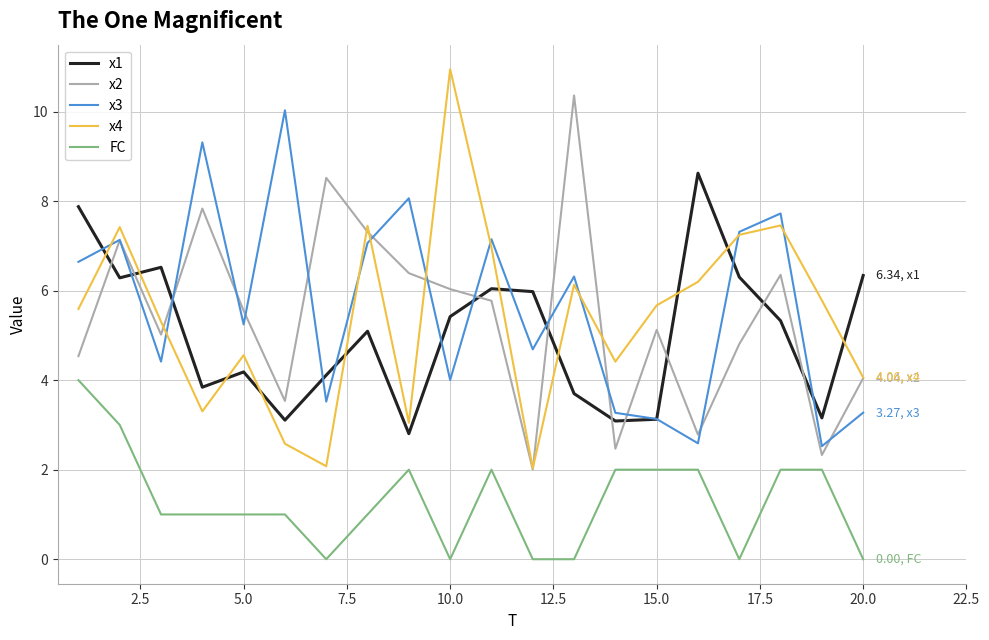

Which series has the widest spread of values?

x4